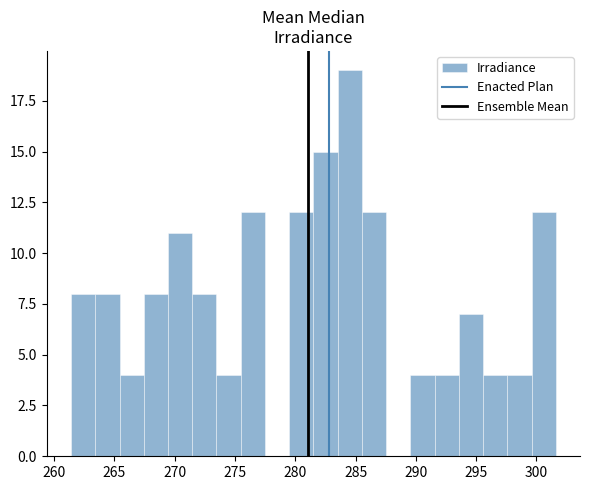

What is the height of the bar covering 271.5 to 273.5 on the x-axis? Neither the bar edges nor the heights are printed on the chart, so give them approximately, as read against the axes.

8